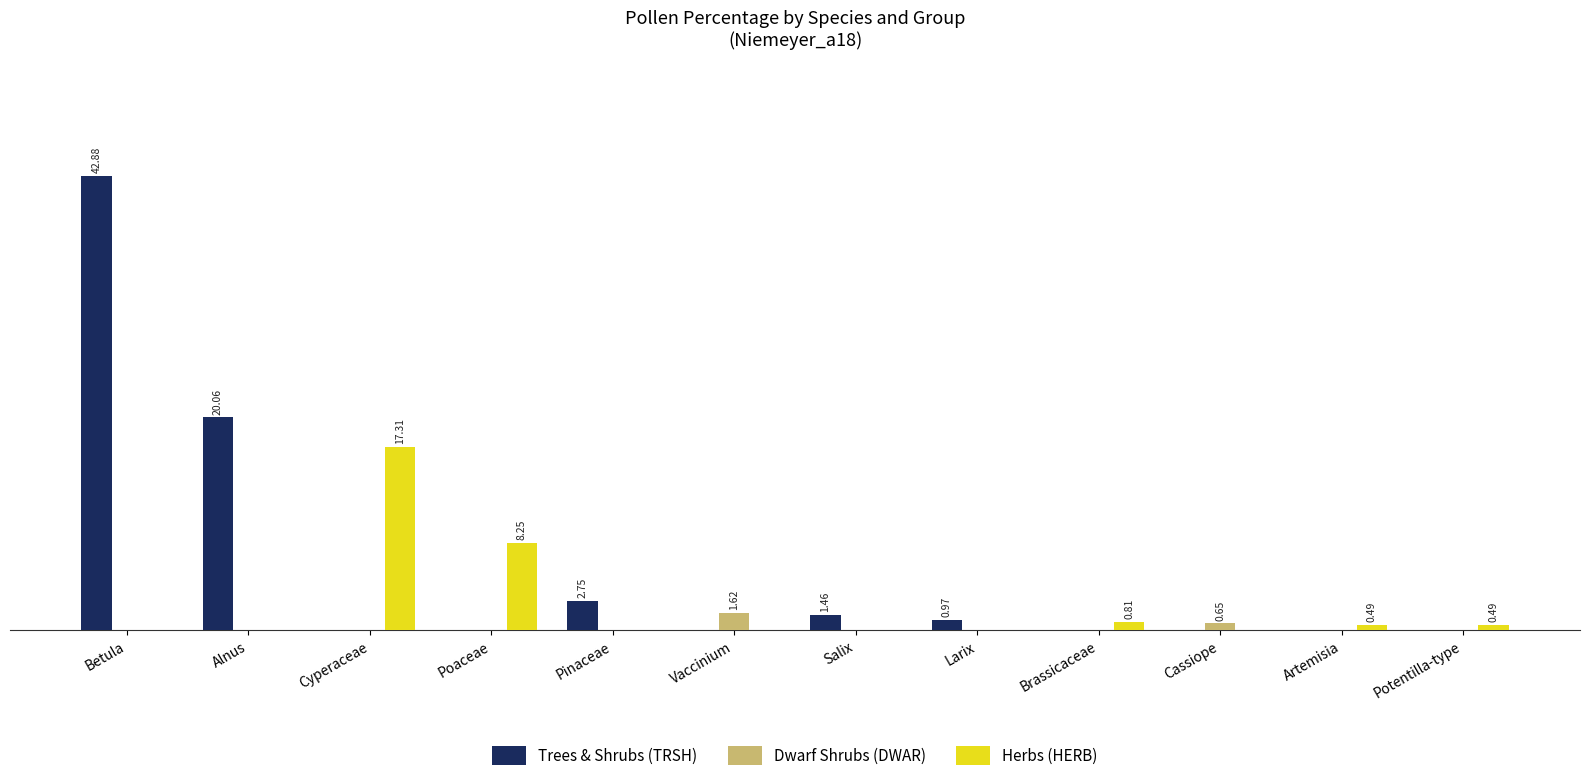

What are all the series names shown in the legend?

Trees & Shrubs (TRSH), Dwarf Shrubs (DWAR), Herbs (HERB)